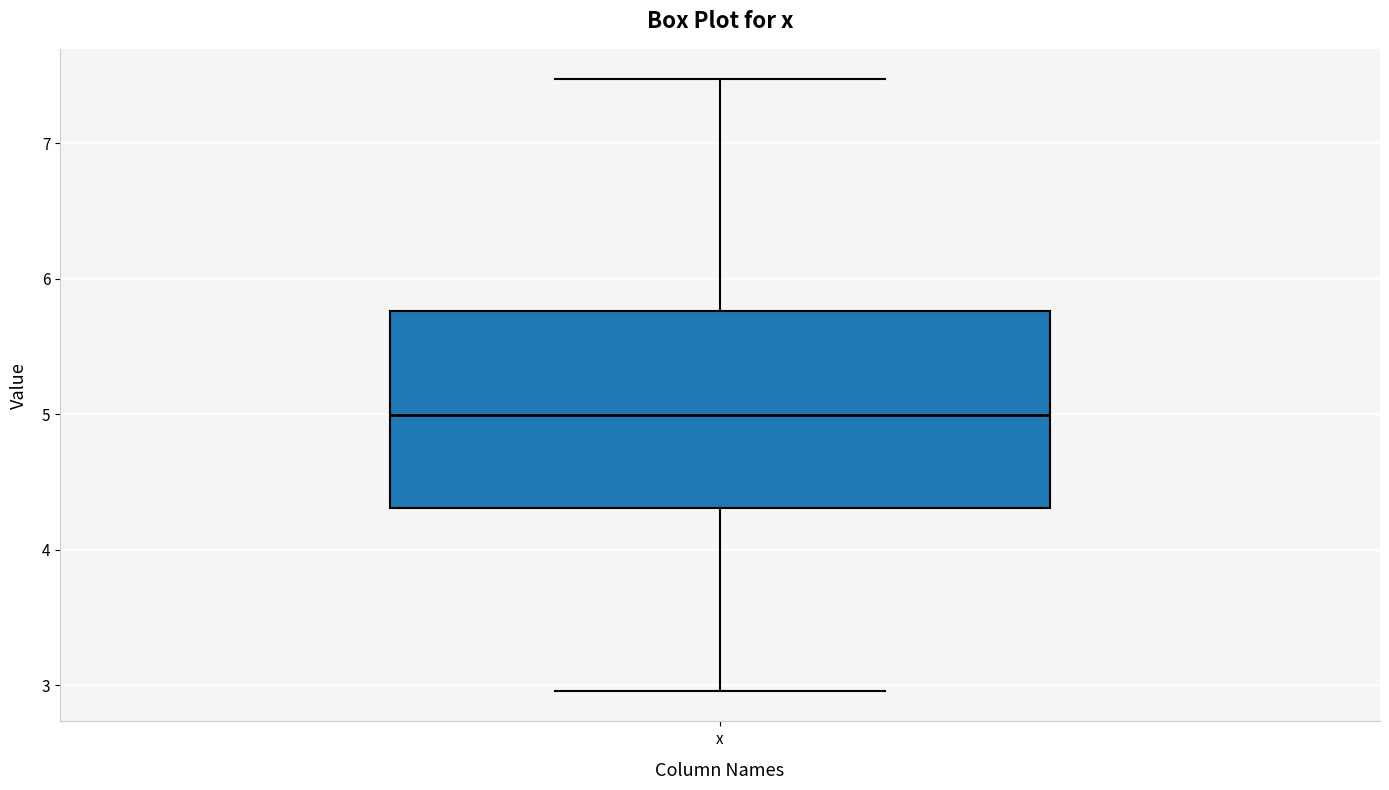

Transcribe this box plot: give where the median line is, the range the box spans, and where the two whiskers end, as read against the y-axis. The values are not printed on the chart, so give them approximately, as read against the axis.

median 5.0, box 4.3 to 5.8, whiskers 3.0 to 7.5